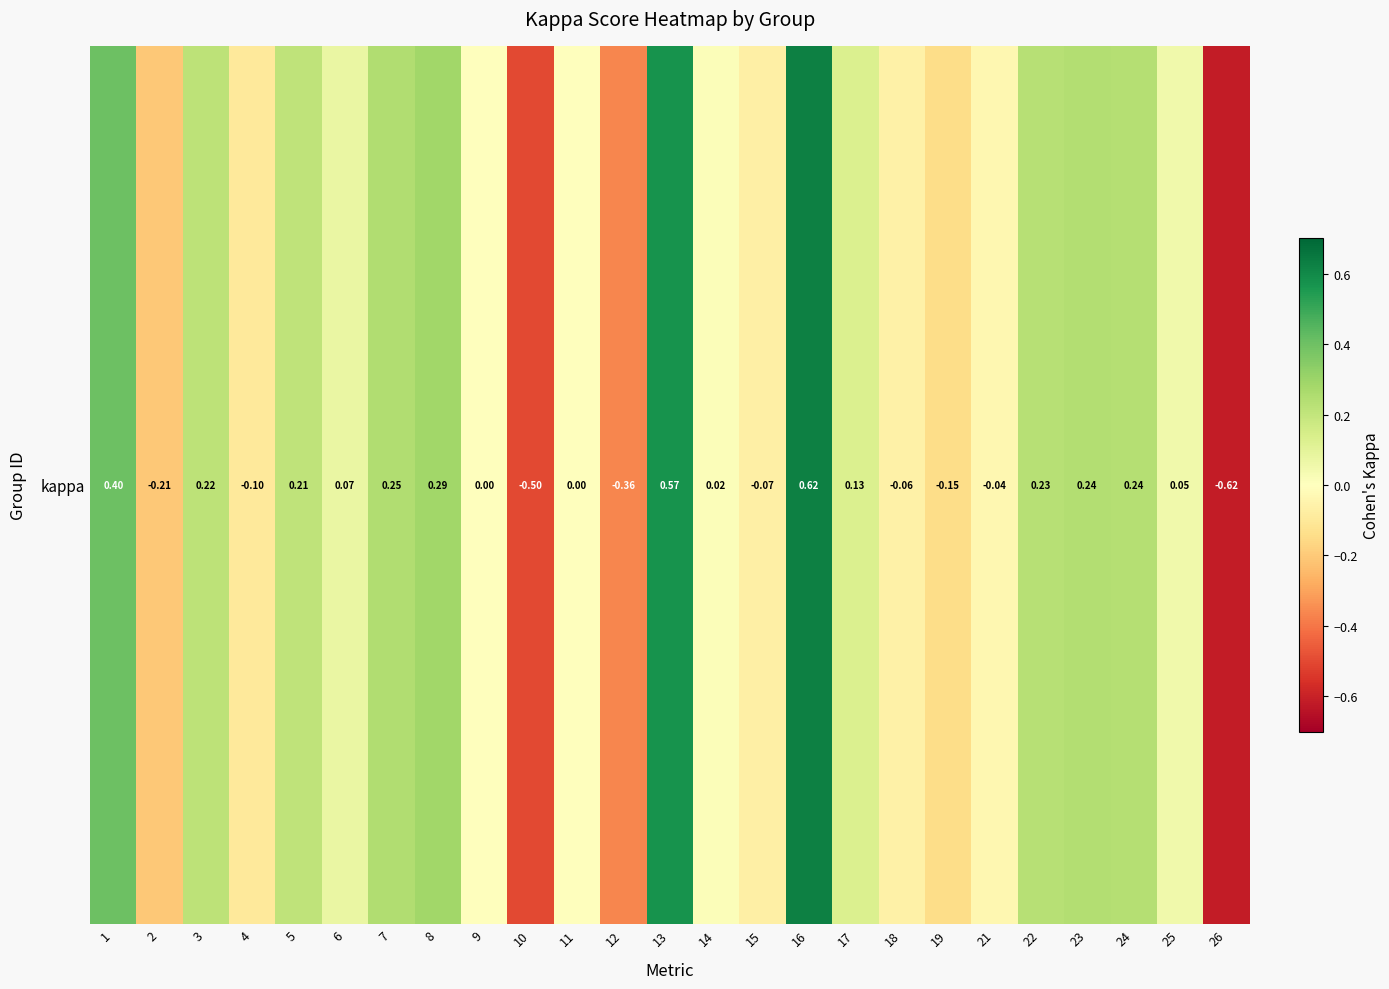

The chart shows a value of 0.2 at 22. True or false?

True